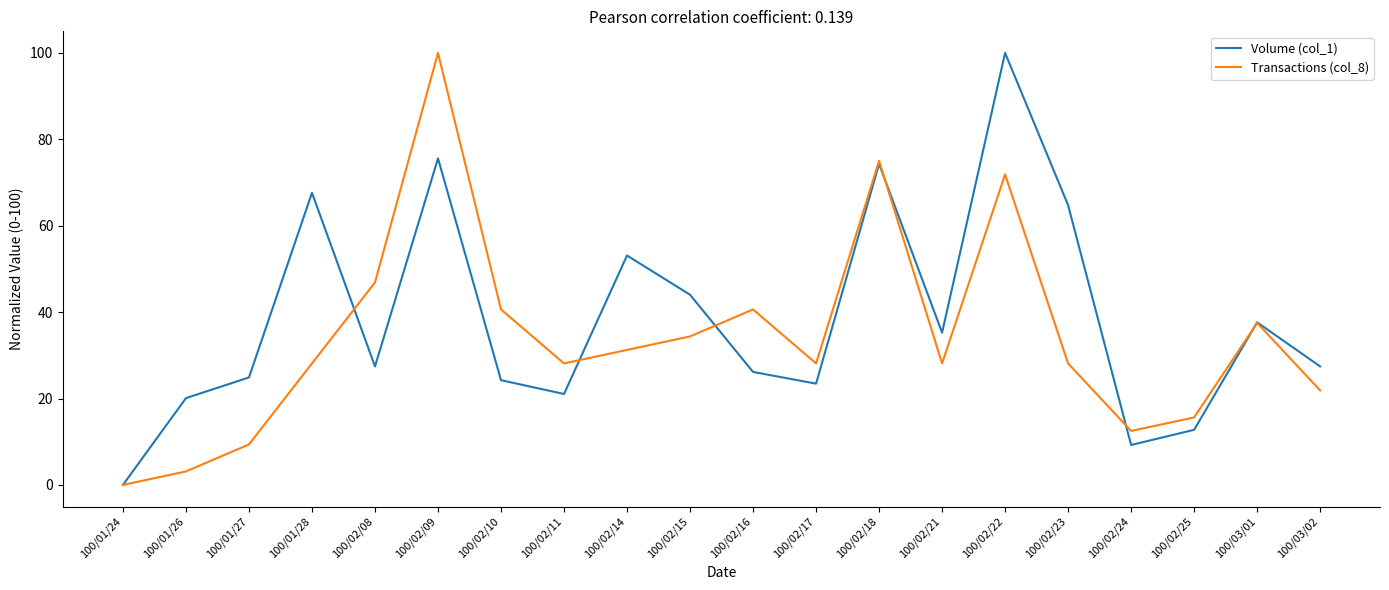

What position from the right is 100/02/09?

15